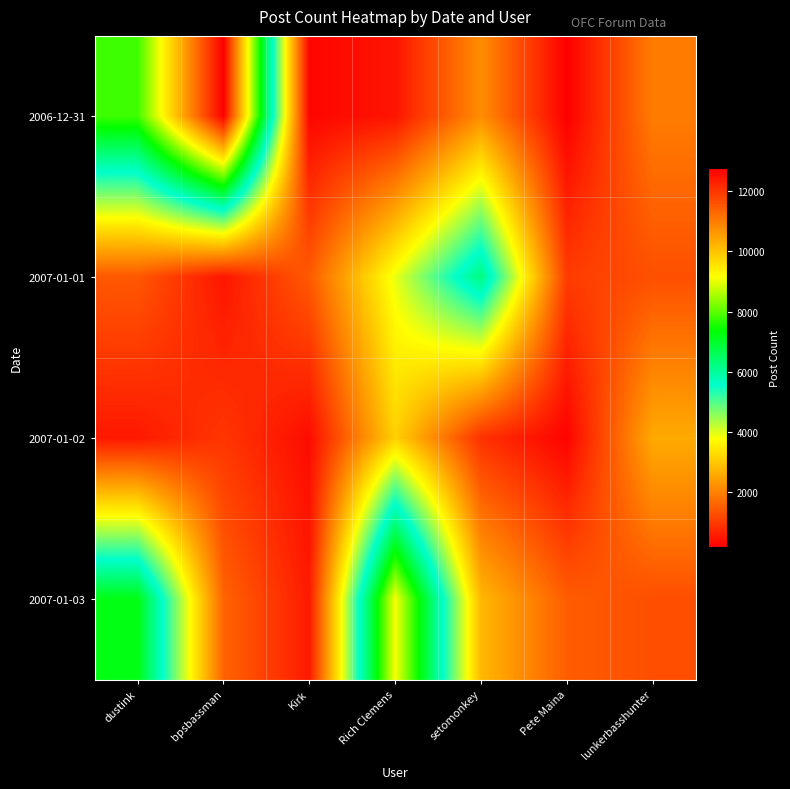

Reading right to left, list all the values displayed in this chart.

2006-12-31: lunkerbasshunter=1923	Pete Maina=165	setomonkey=2163	Rich Clemens=470	Kirk=257	bpsbassman=12767	dustink=7806
2007-01-01: lunkerbasshunter=1301	Pete Maina=1018	setomonkey=6254	Rich Clemens=3927	Kirk=1450	bpsbassman=480	dustink=1416
2007-01-02: lunkerbasshunter=2585	Pete Maina=213	setomonkey=872	Rich Clemens=3131	Kirk=347	bpsbassman=941	dustink=526
2007-01-03: lunkerbasshunter=1278	Pete Maina=1488	setomonkey=2772	Rich Clemens=9122	Kirk=547	bpsbassman=1578	dustink=7201